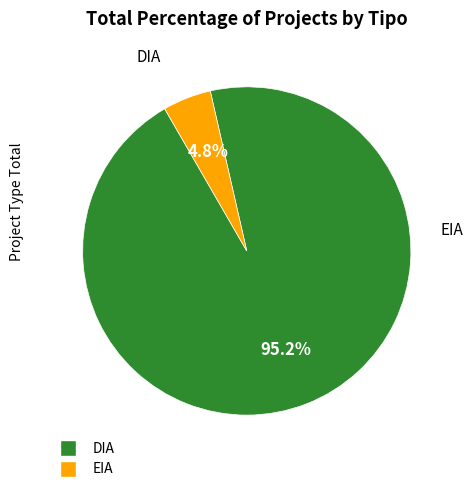

Count the number of slices in the pie.

2